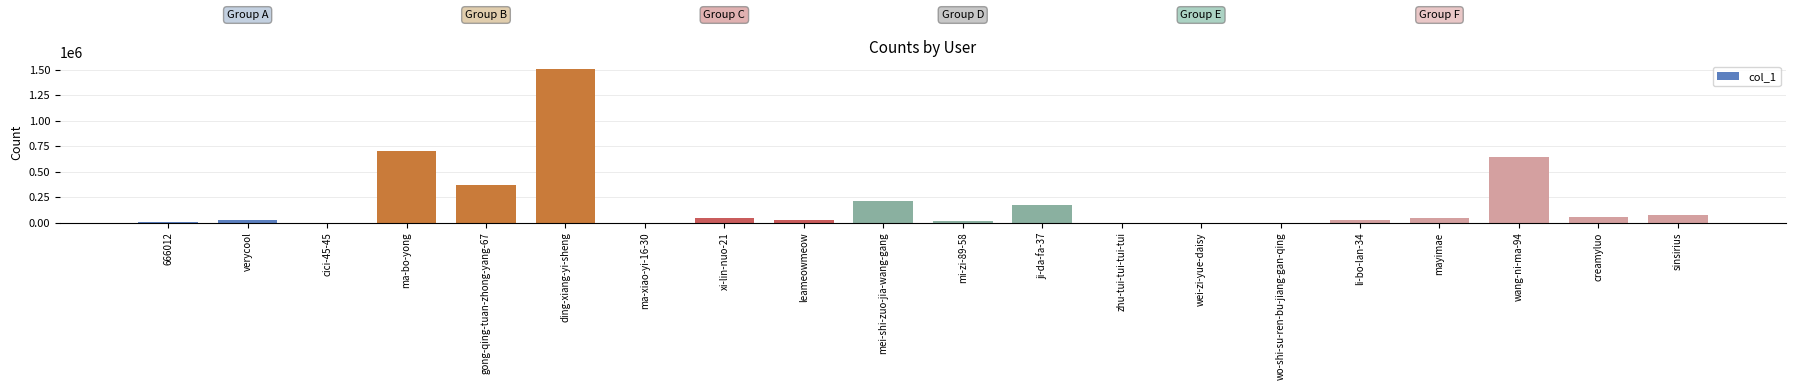

What is the sum of the values at sinsirius and leameowmeow?

96935